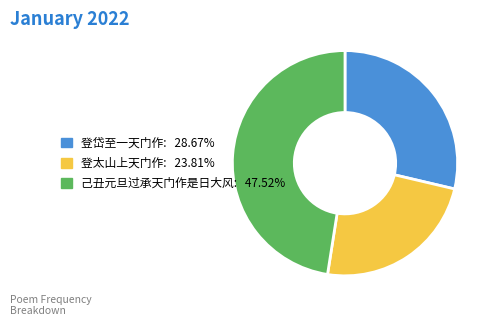

Which slice is the smallest?

登太山上天门作